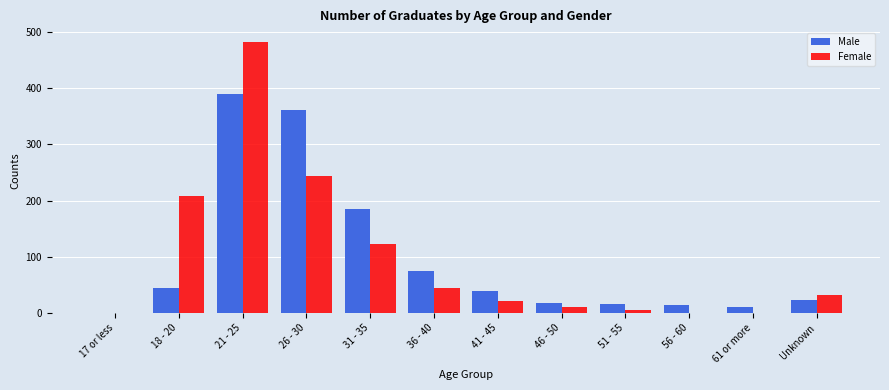

Between 31 - 35 and 36 - 40, which series saw the biggest shift?

Male